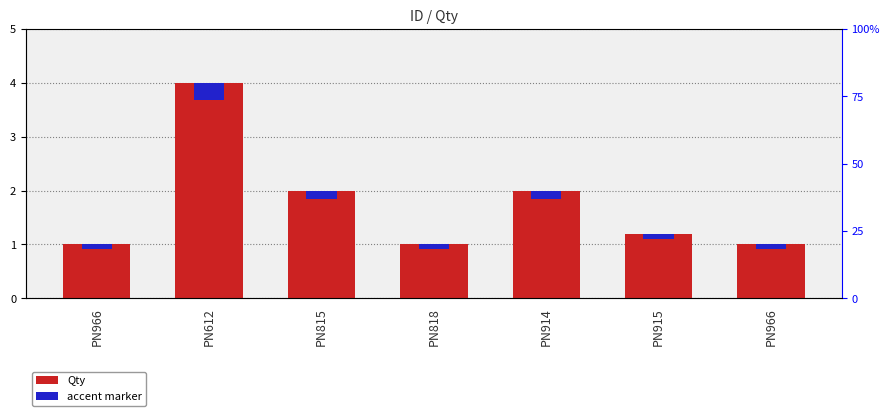

At which label is Qty closest to 2?

PN815